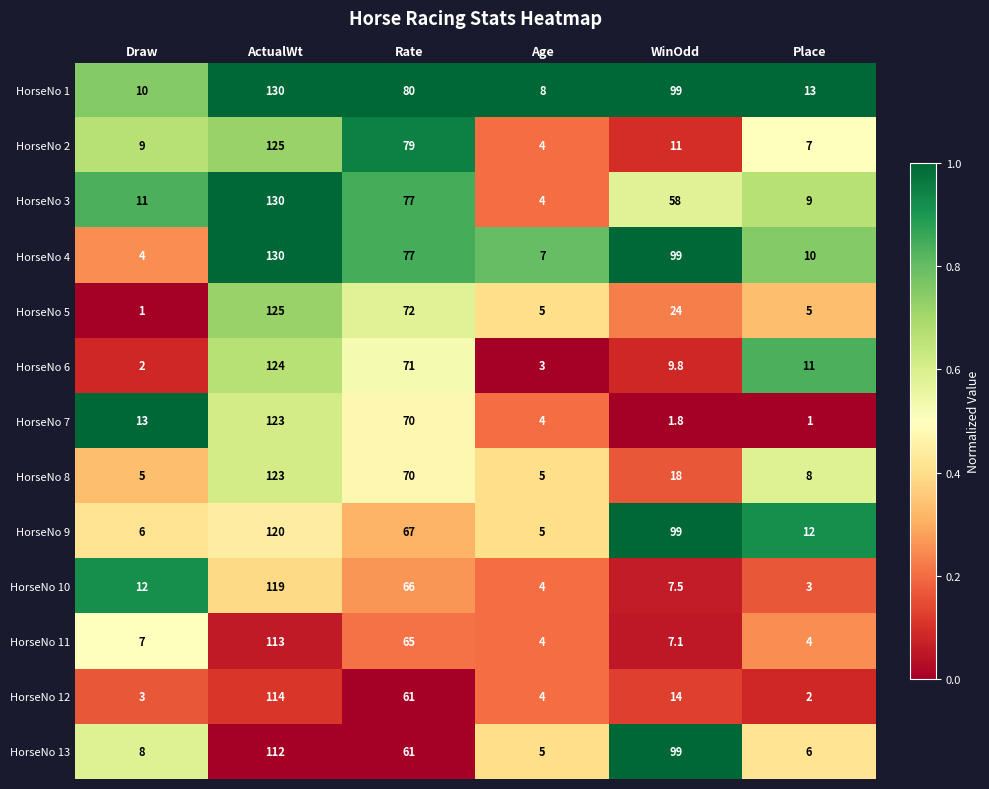

Which series changed the most between ActualWt and Age?

HorseNo 3